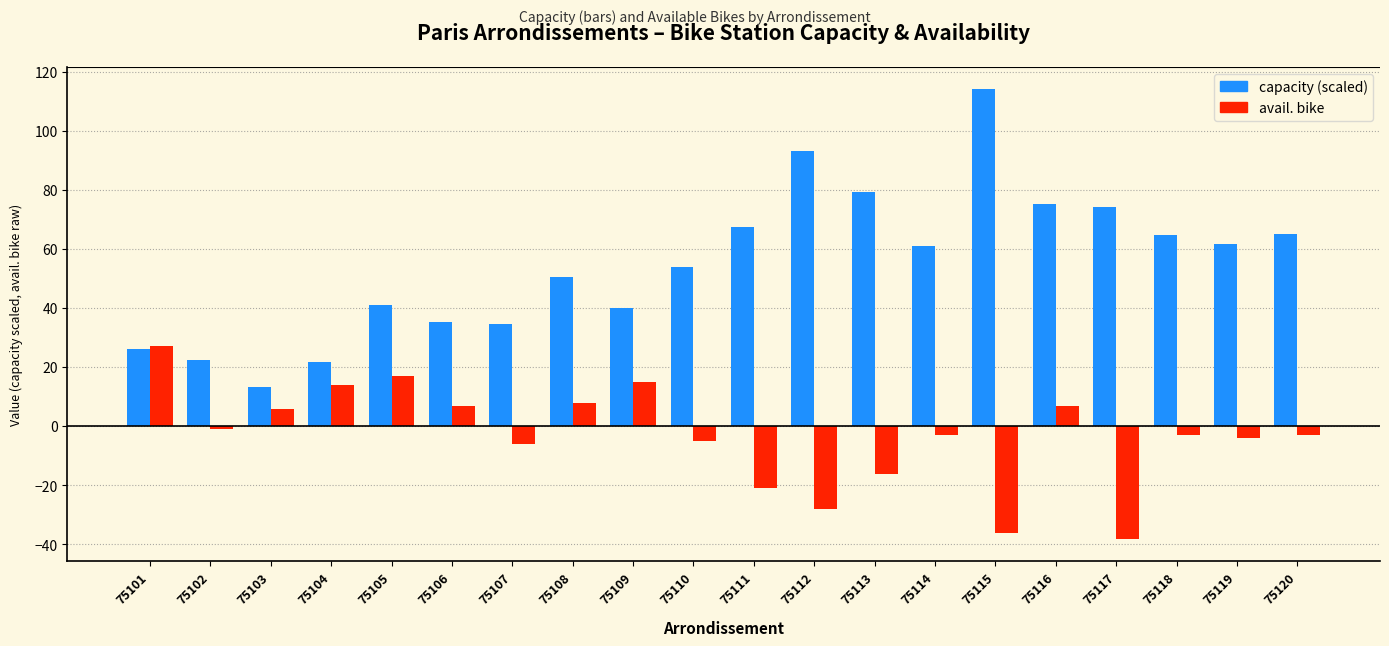

What is the spread (max minus min) of values at 75106?

28.2